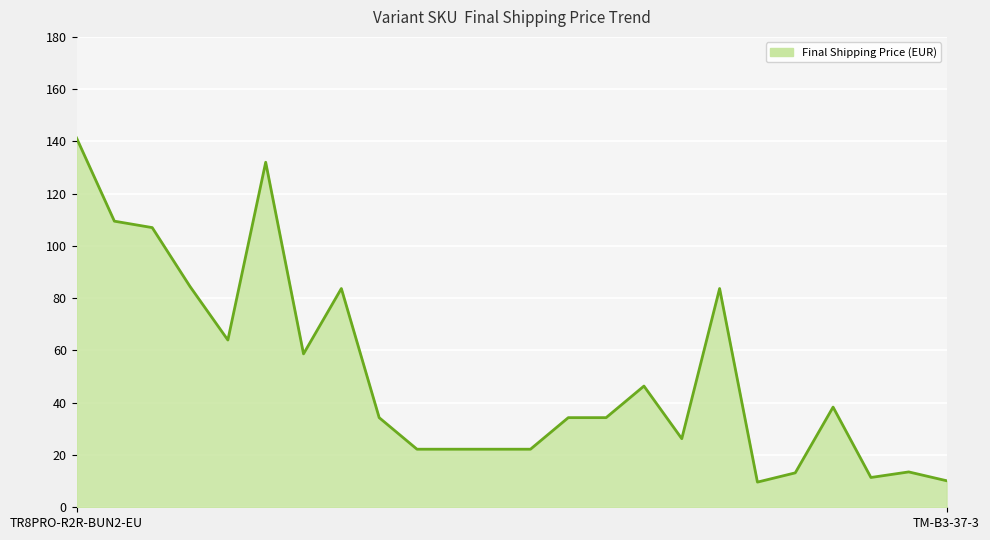

What is the smallest value displayed?

9.6